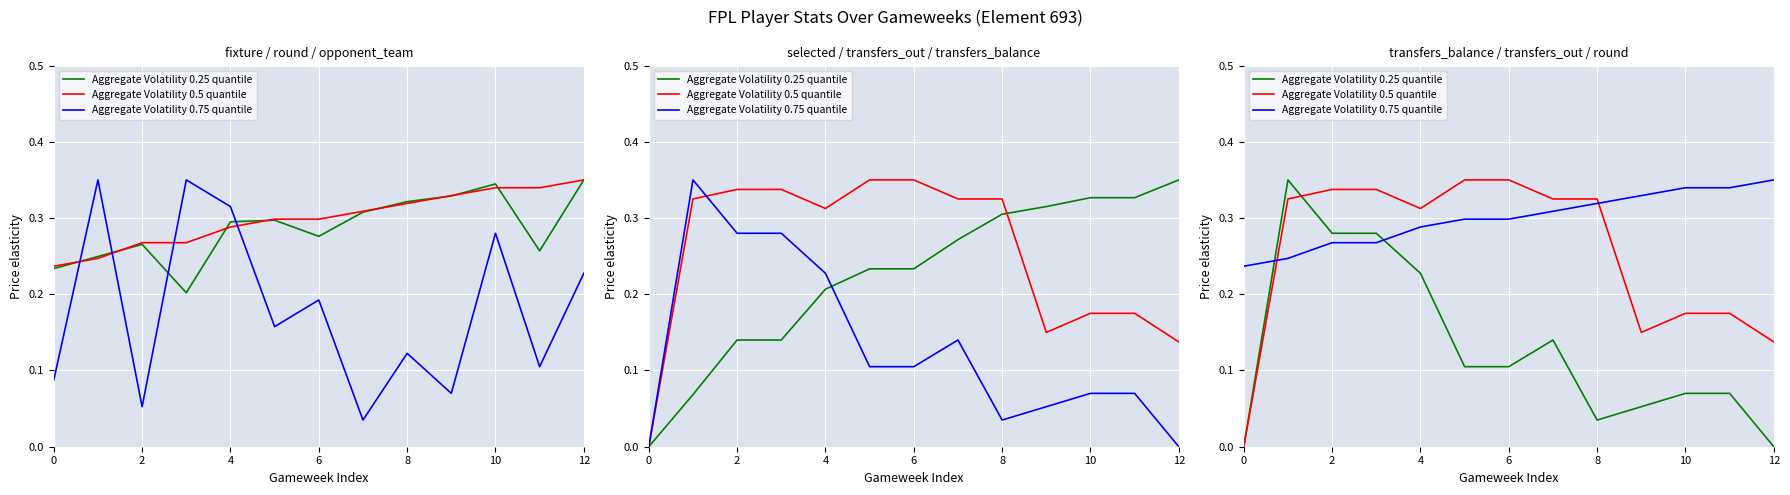

How many series are shown in this chart?

3